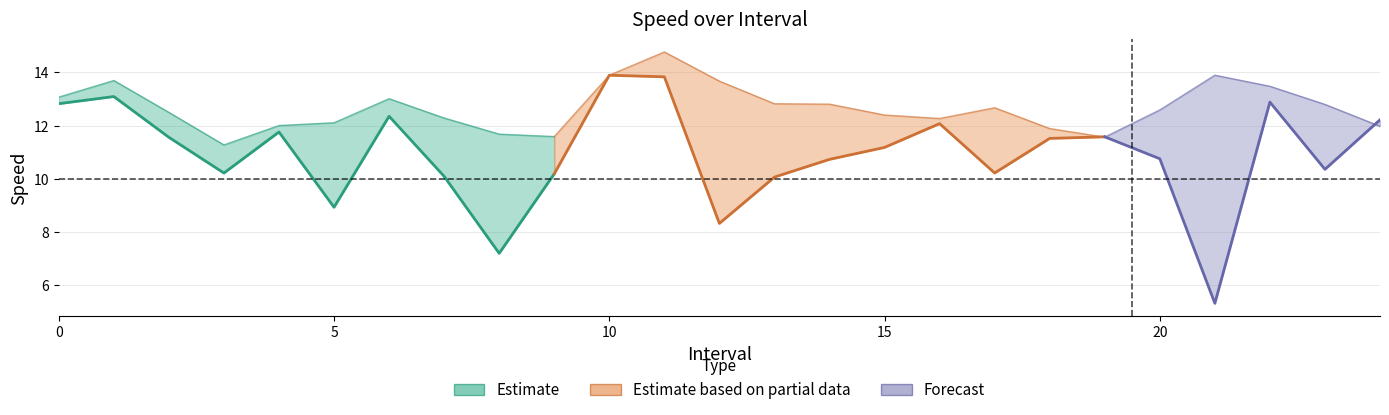

What is the difference between the highest and lowest values at 4.0?

0.2